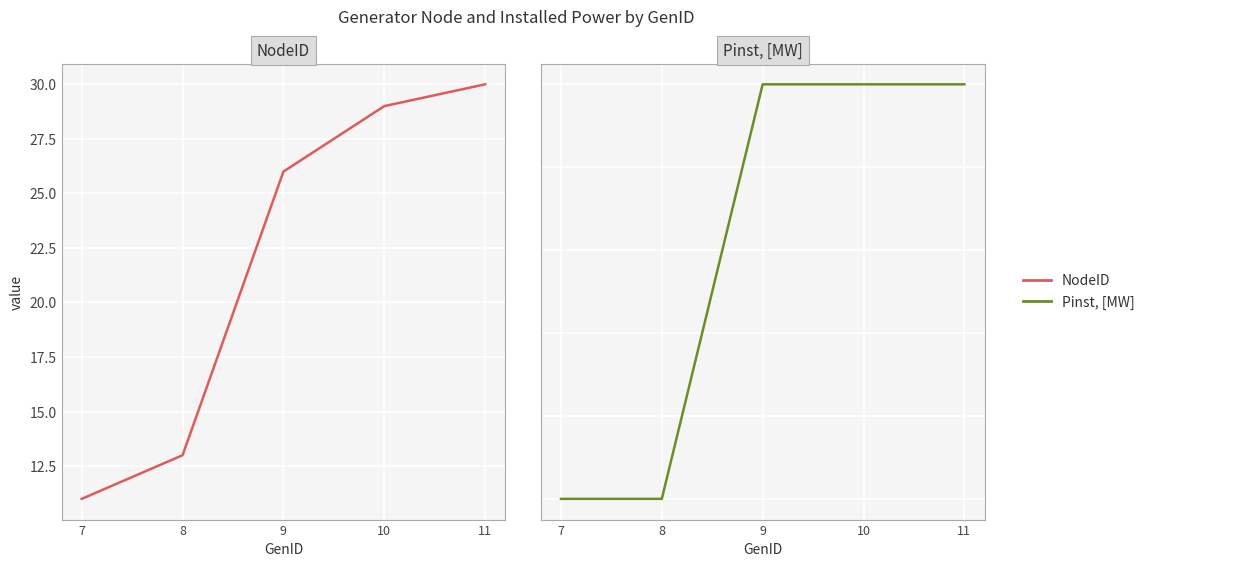

How many lines are shown in the chart?

2